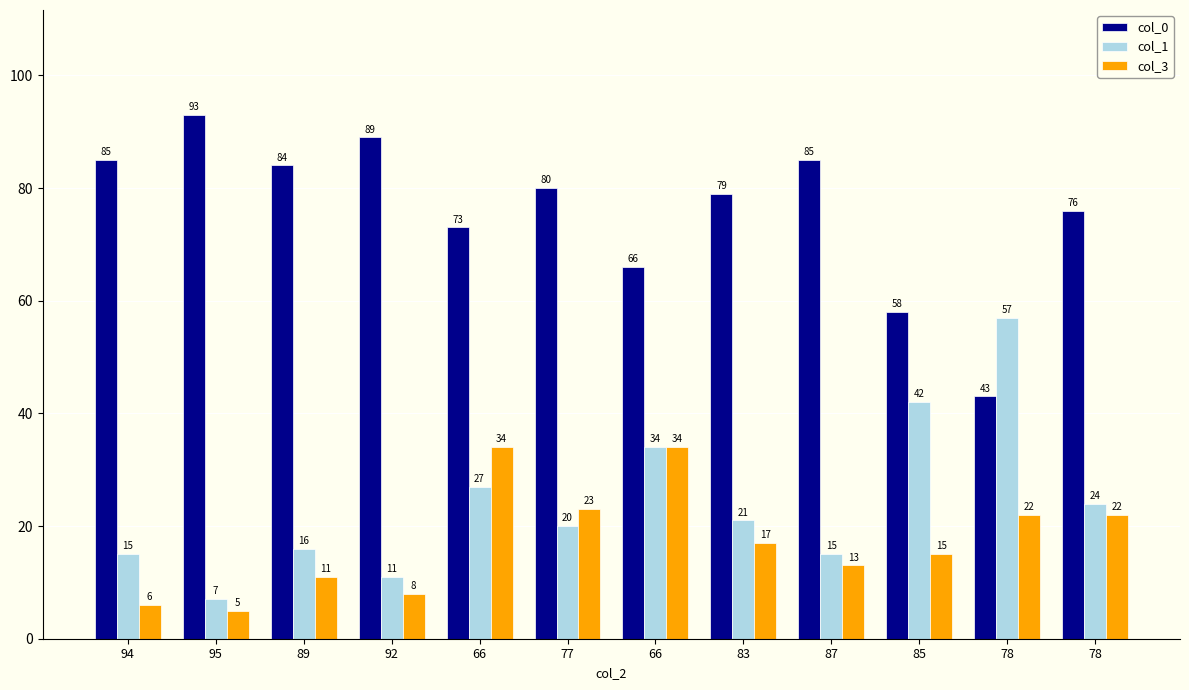

Reading left to right, extract all data points from this chart.

col_0: 85	93	84	89	73	80	66	79	85	58	43	76
col_1: 15	7	16	11	27	20	34	21	15	42	57	24
col_3: 6	5	11	8	34	23	34	17	13	15	22	22